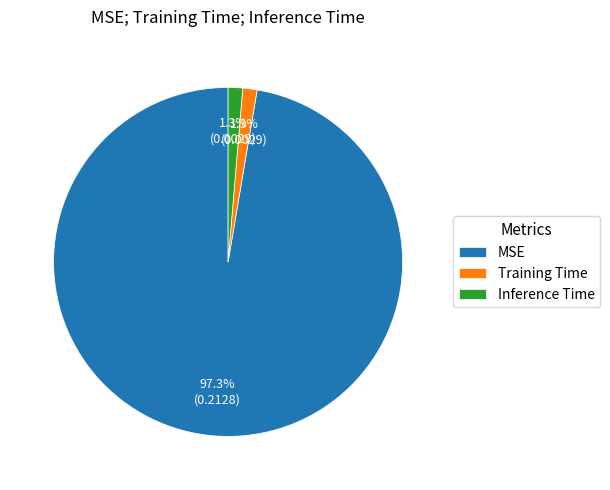

Does MSE represent more than half of the total?

Yes